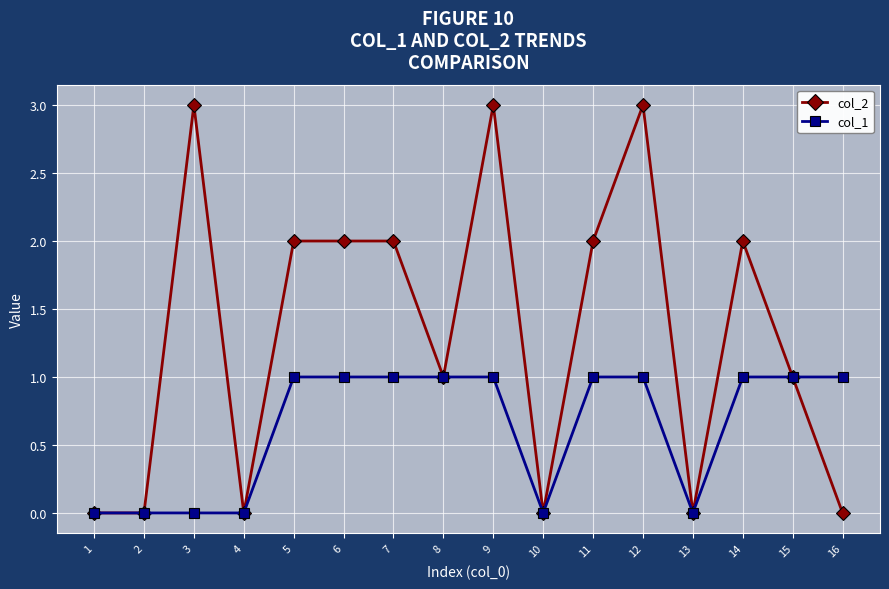

True or false: col_2 has more than 2 interior local peaks.

True